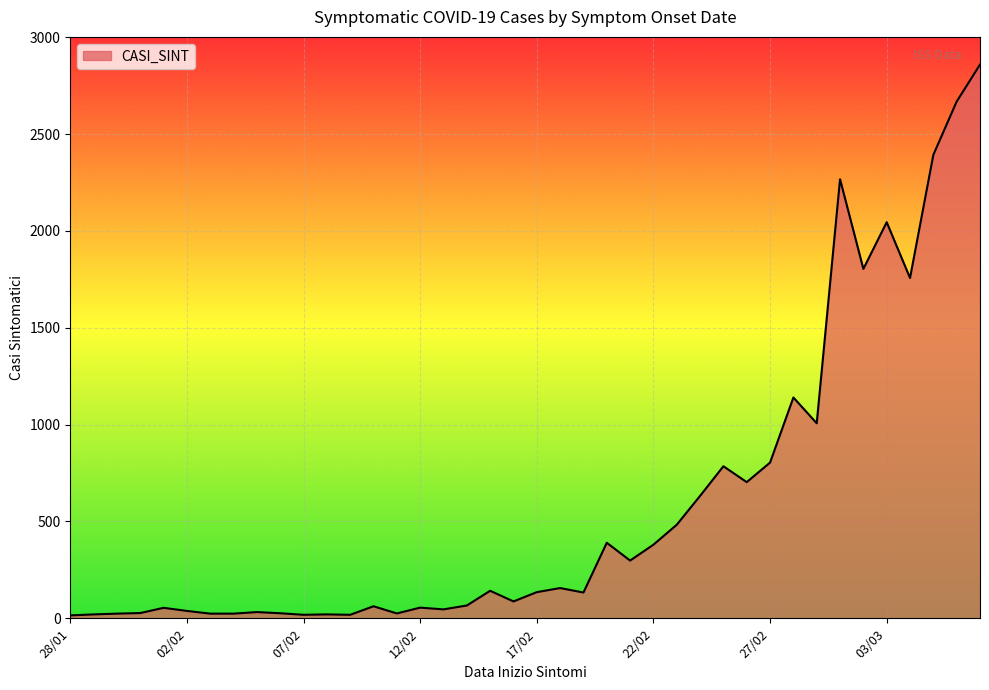

How many lines are shown in the chart?

1